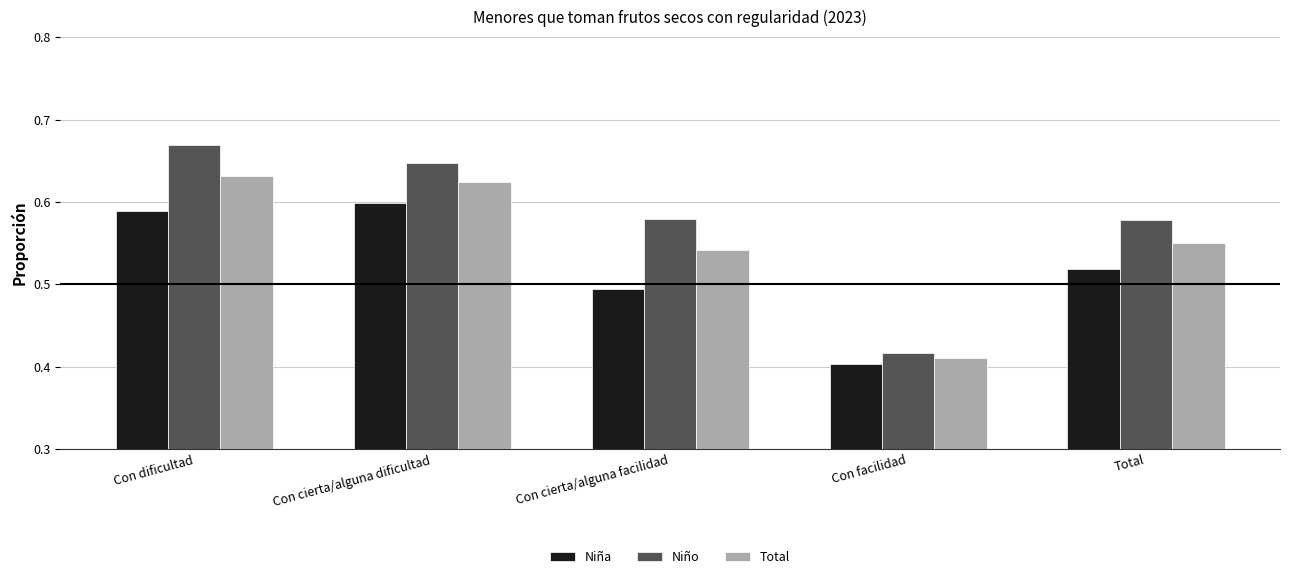

What is the sum of all Total values?

2.8